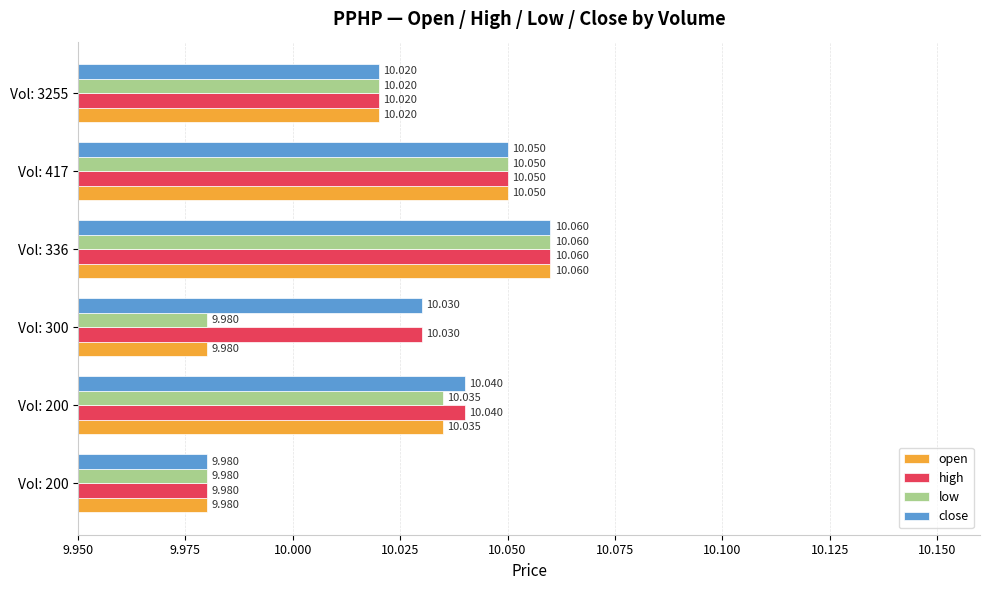

What are all the series names shown in the legend?

open, high, low, close